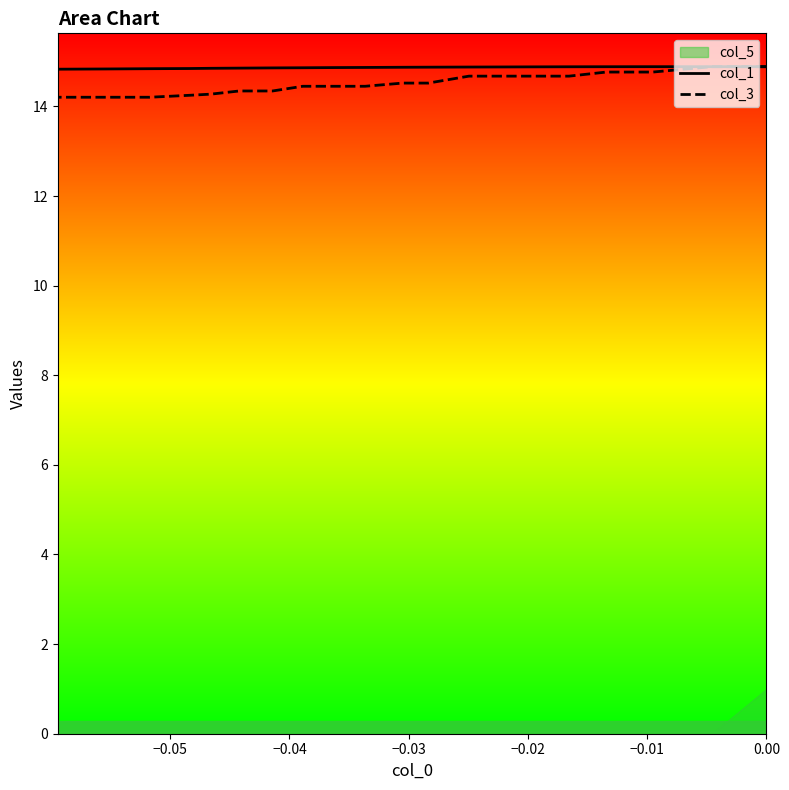

Which series has the largest range (max minus min)?

col_3